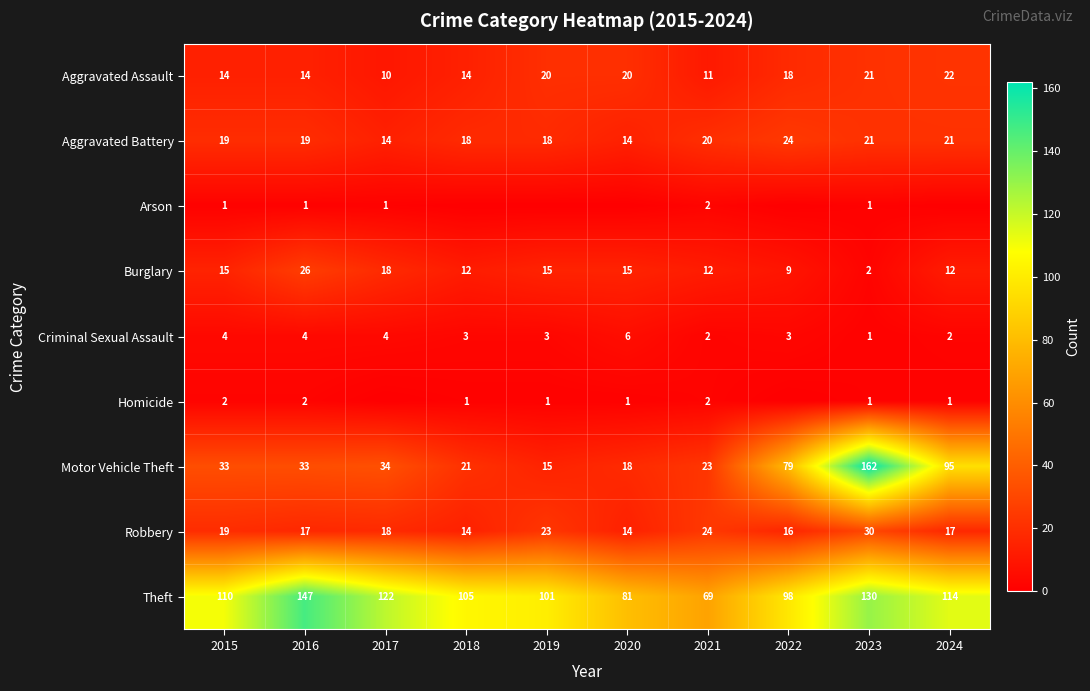

What value does the Motor Vehicle Theft series have at 2016?

33